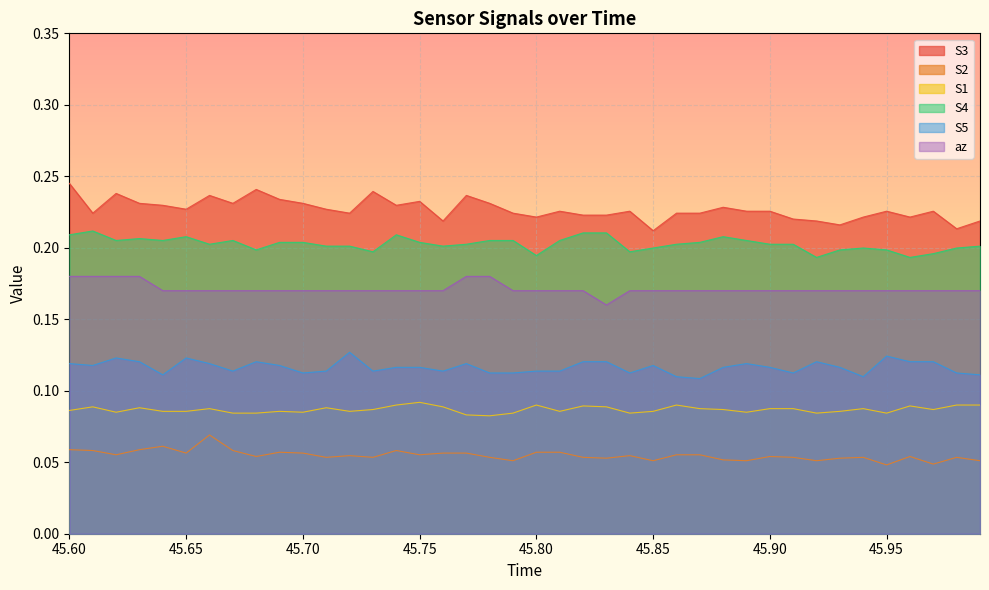

What is the value of the S4 point at the 8th from the left?

0.2